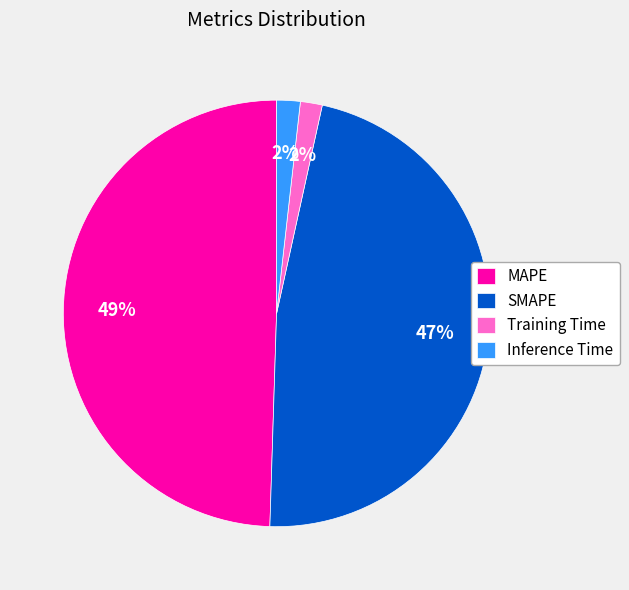

Does any single category account for the majority?

No